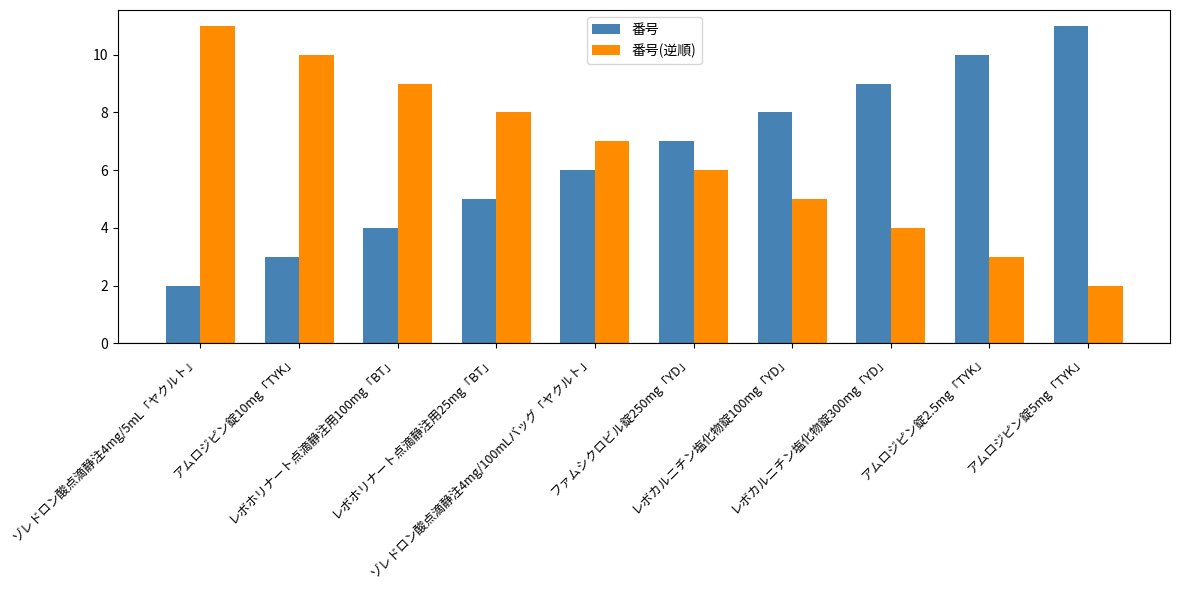

What are all the series names shown in the legend?

番号, 番号(逆順)